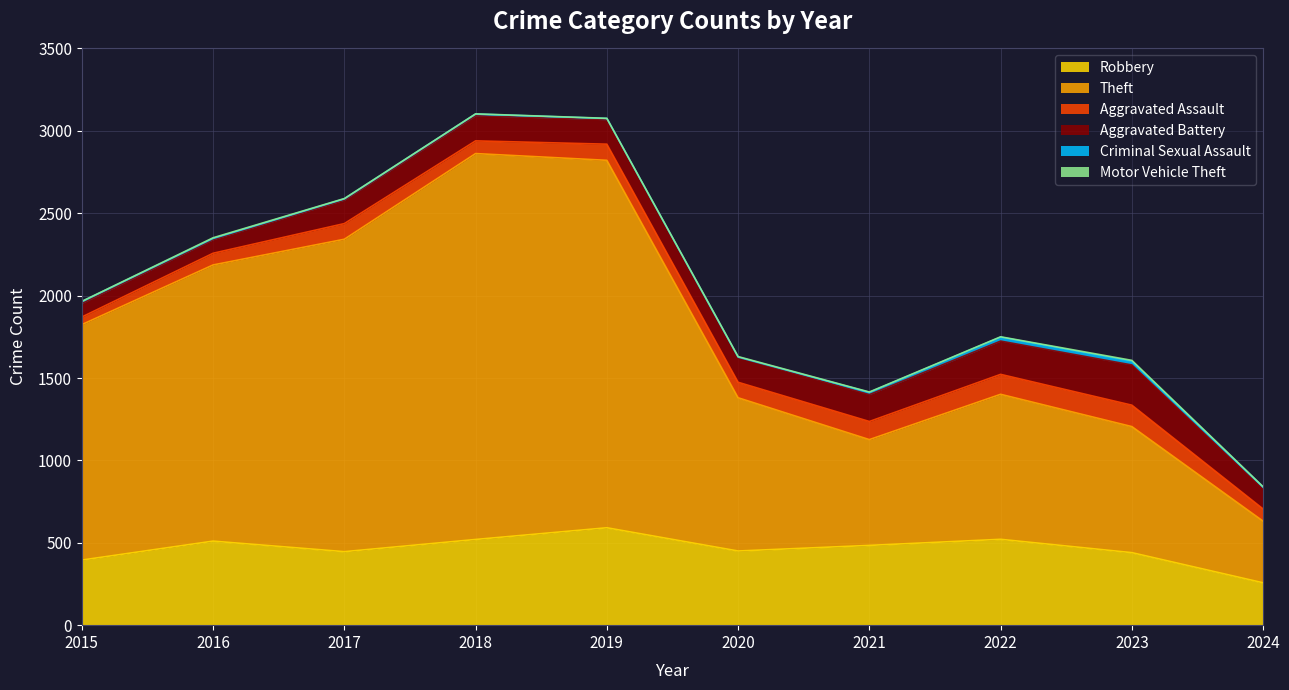

Reading left to right, extract all data points from this chart.

Robbery: 2015=395	2016=510	2017=446	2018=520	2019=591	2020=450	2021=484	2022=521	2023=440	2024=257
Theft: 2015=1429	2016=1676	2017=1896	2018=2342	2019=2230	2020=930	2021=642	2022=880	2023=765	2024=374
Aggravated Assault: 2015=46	2016=71	2017=95	2018=77	2019=98	2020=94	2021=110	2022=121	2023=130	2024=74
Aggravated Battery: 2015=82	2016=82	2017=142	2018=152	2019=148	2020=150	2021=163	2022=202	2023=244	2024=120
Criminal Sexual Assault: 2015=12	2016=8	2017=8	2018=11	2019=8	2020=3	2021=14	2022=24	2023=22	2024=13
Motor Vehicle Theft: 2015=1	2016=4	2017=2	2018=1	2019=1	2020=3	2021=2	2022=2	2023=6	2024=2